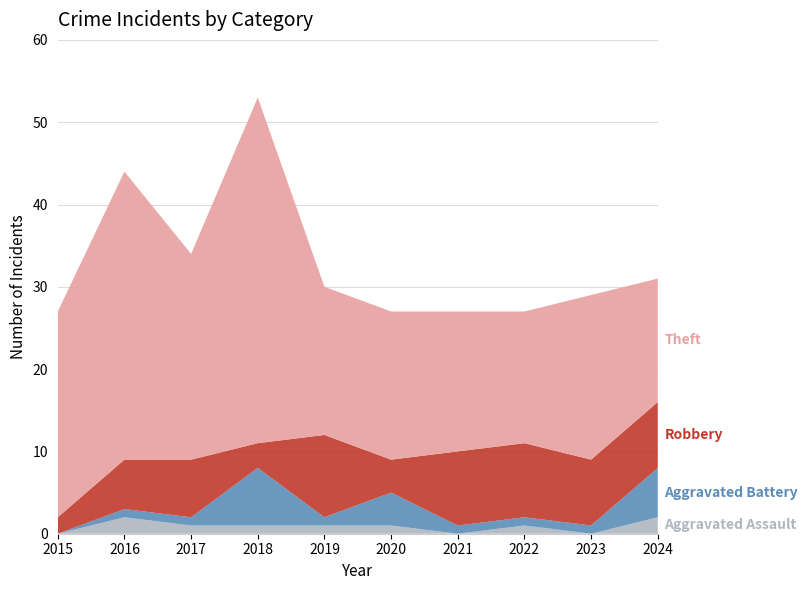

Reading left to right, extract all data points from this chart.

Aggravated Assault: 2015=0	2016=2	2017=1	2018=1	2019=1	2020=1	2021=0	2022=1	2023=0	2024=2
Aggravated Battery: 2015=0	2016=1	2017=1	2018=7	2019=1	2020=4	2021=1	2022=1	2023=1	2024=6
Robbery: 2015=2	2016=6	2017=7	2018=3	2019=10	2020=4	2021=9	2022=9	2023=8	2024=8
Theft: 2015=25	2016=35	2017=25	2018=42	2019=18	2020=18	2021=17	2022=16	2023=20	2024=15